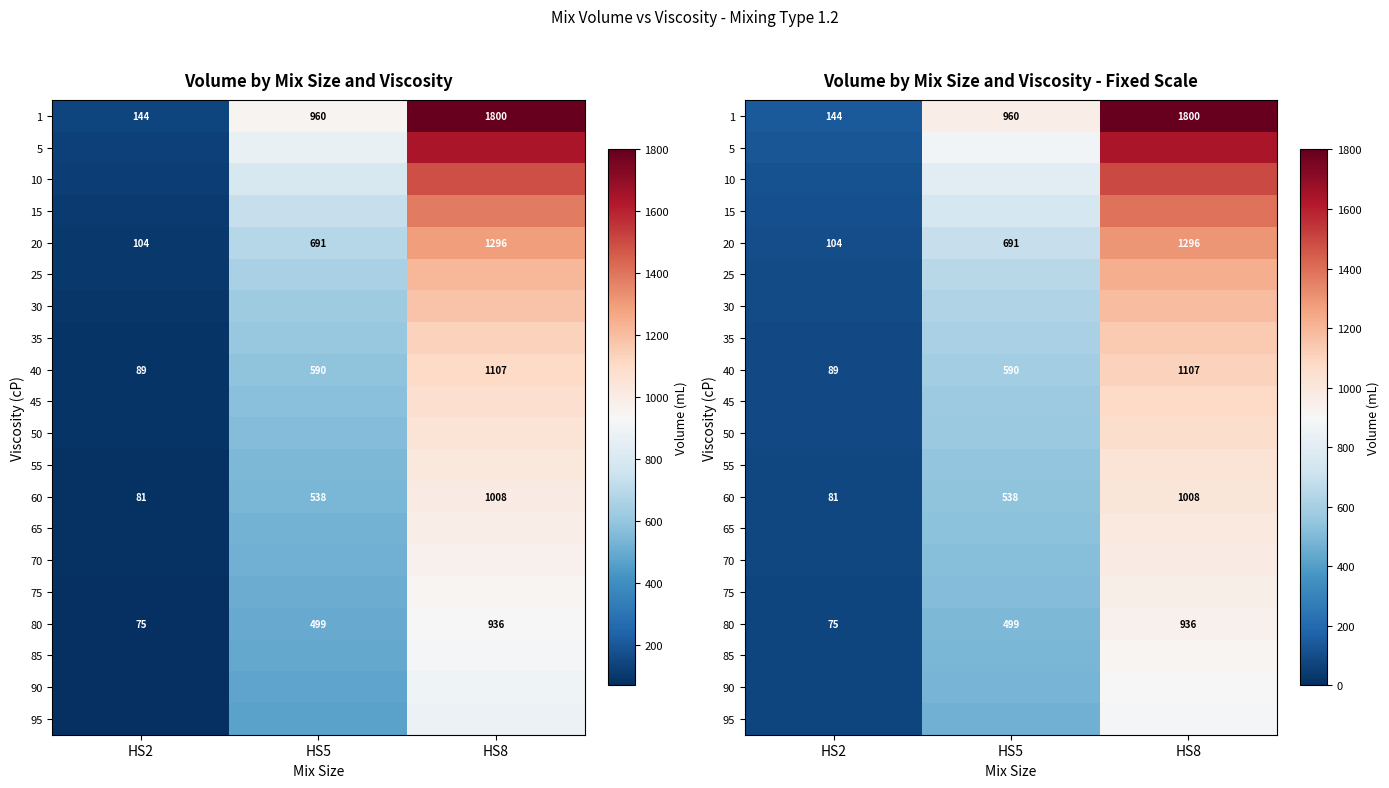

How many data points does each series have?

3